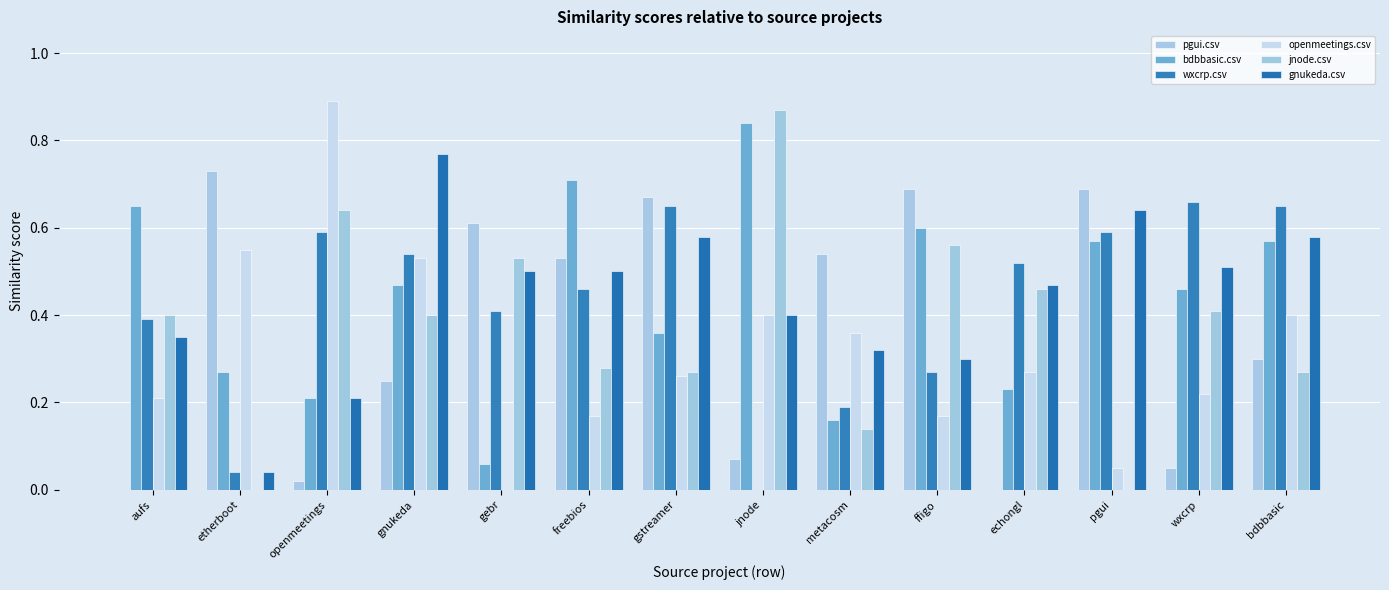

What is the sum of all openmeetings.csv values?

4.5